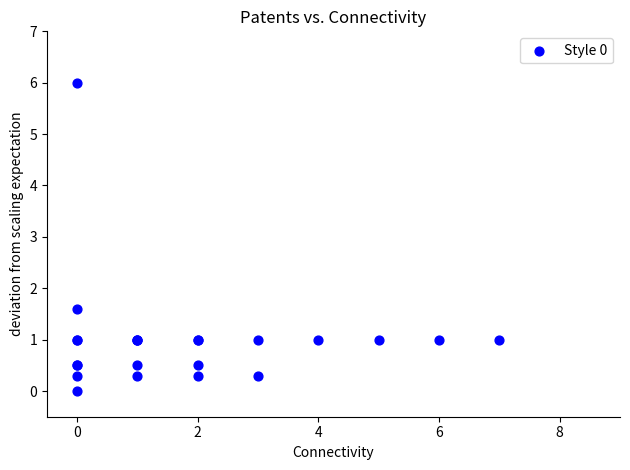

What Y value in the scatter plot is closest to 3?

1.6